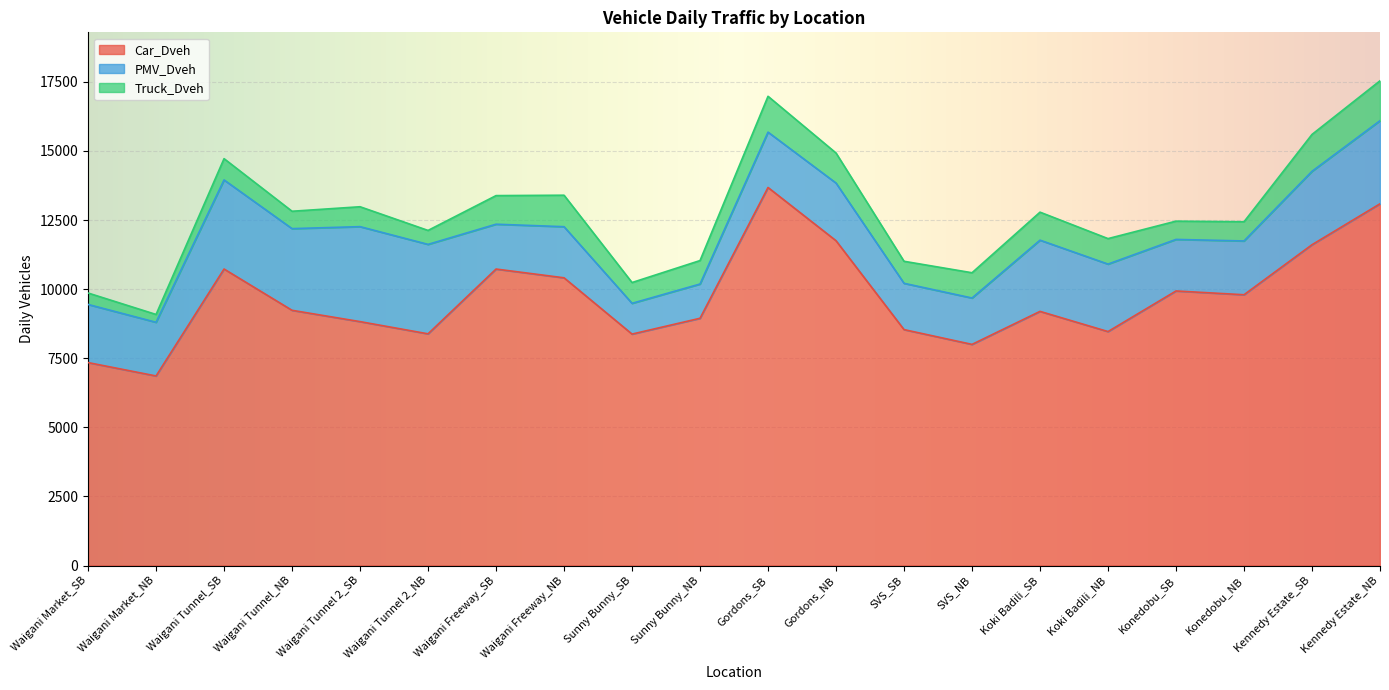

True or false: Truck_Dveh and PMV_Dveh intersect in this chart.

False